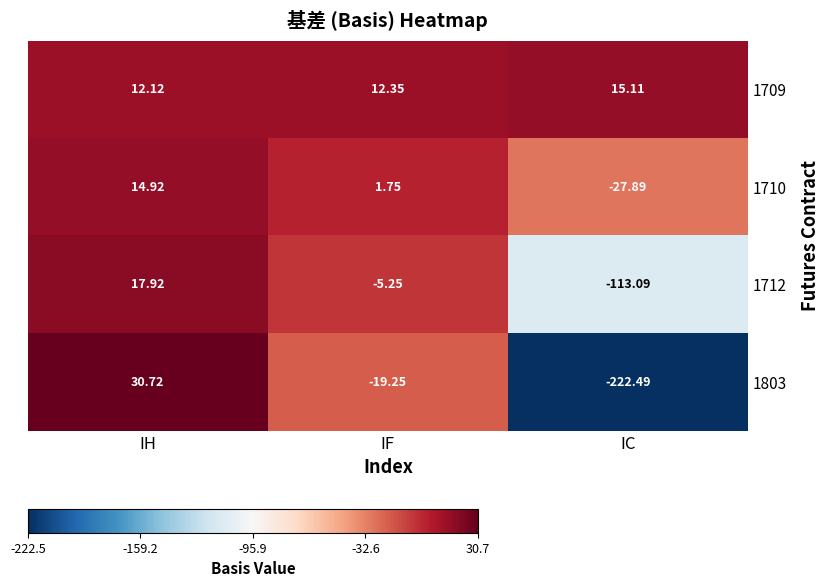

List the labels in order of 1712 value, smallest first.

IC, IF, IH